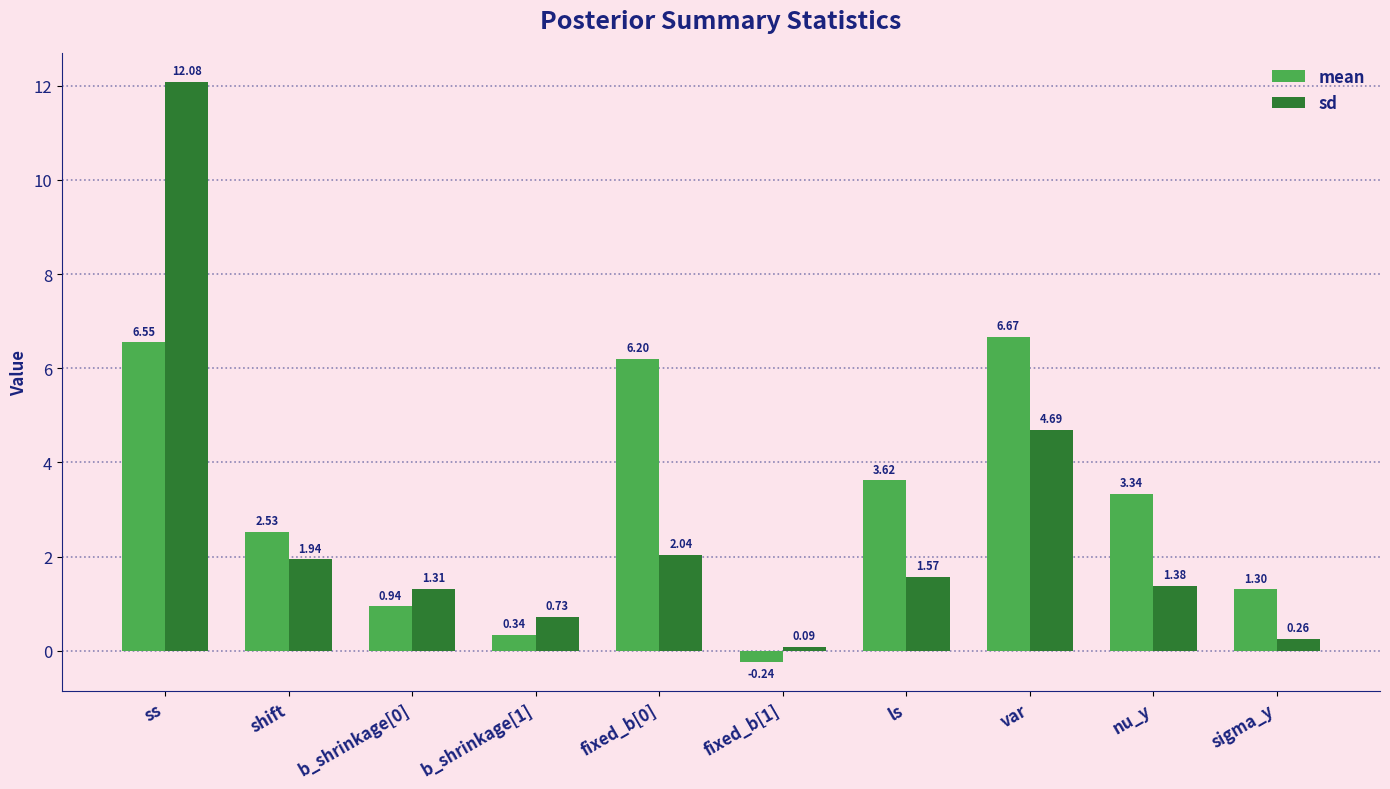

What is the spread (max minus min) of values at fixed_b[0]?

4.2